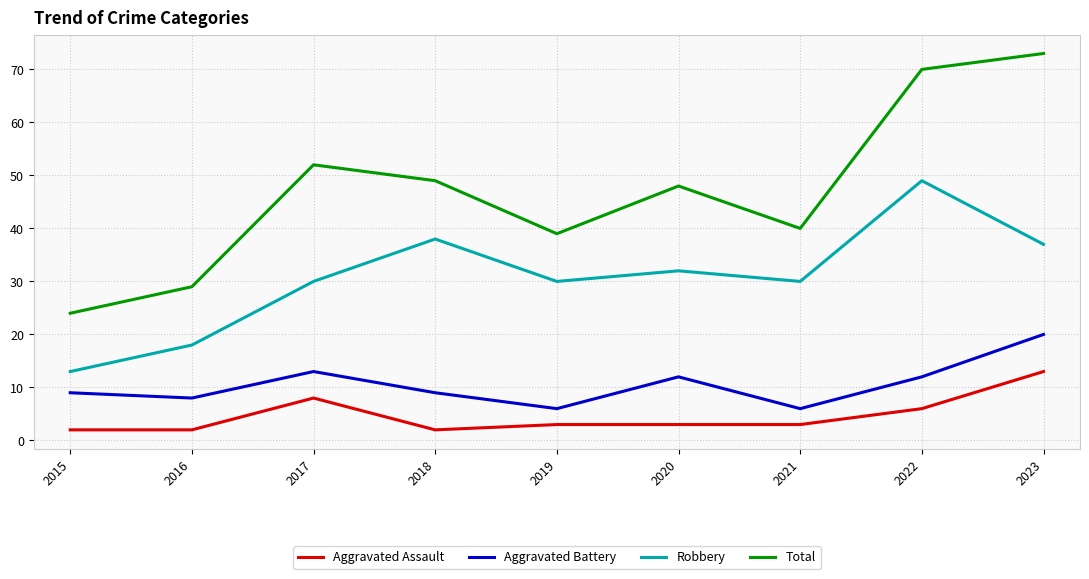

True or false: Aggravated Assault and Total cross at least once.

False